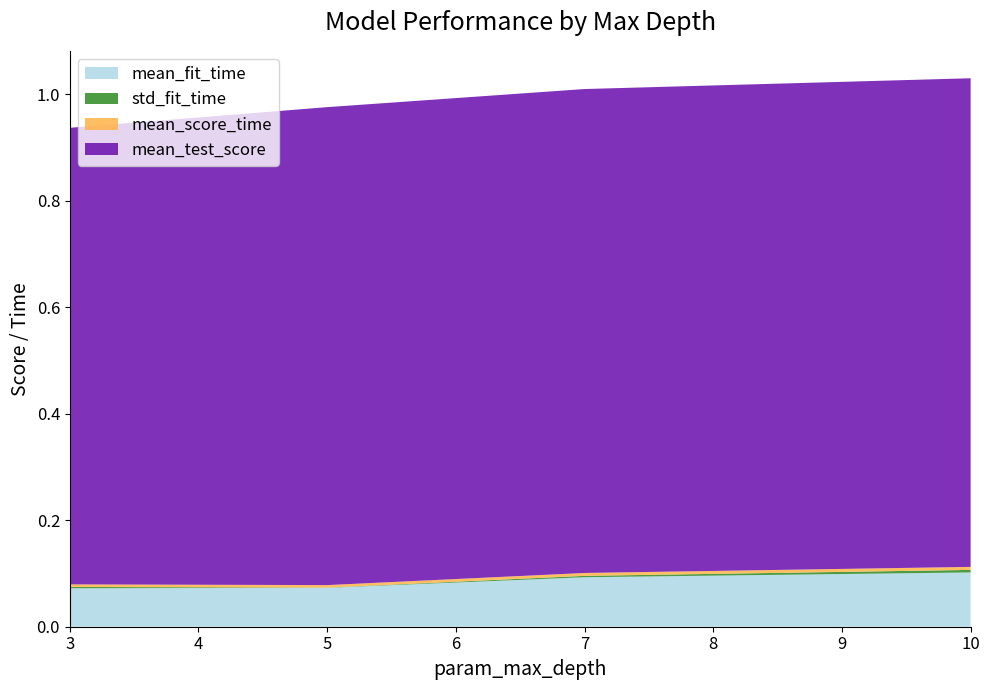

Reading left to right, what are all the values shown in this chart?

mean_fit_time: 3=0.1	5=0.1	7=0.1	10=0.1
std_fit_time: 3=0.0	5=0.0	7=0.0	10=0.0
mean_score_time: 3=0.0	5=0.0	7=0.0	10=0.0
mean_test_score: 3=0.9	5=0.9	7=0.9	10=0.9